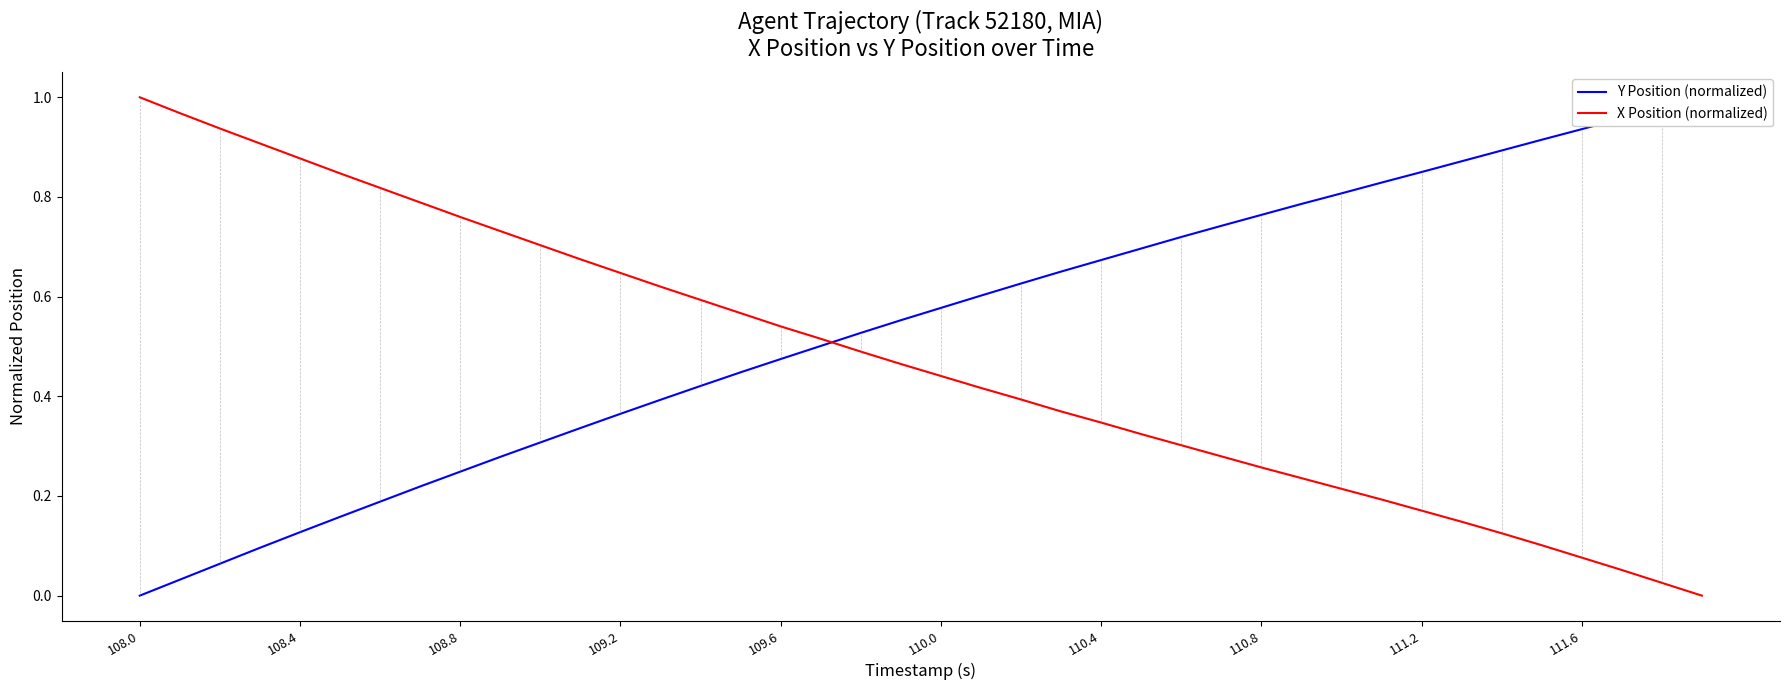

Which series has the largest range (max minus min)?

Y Position (normalized)